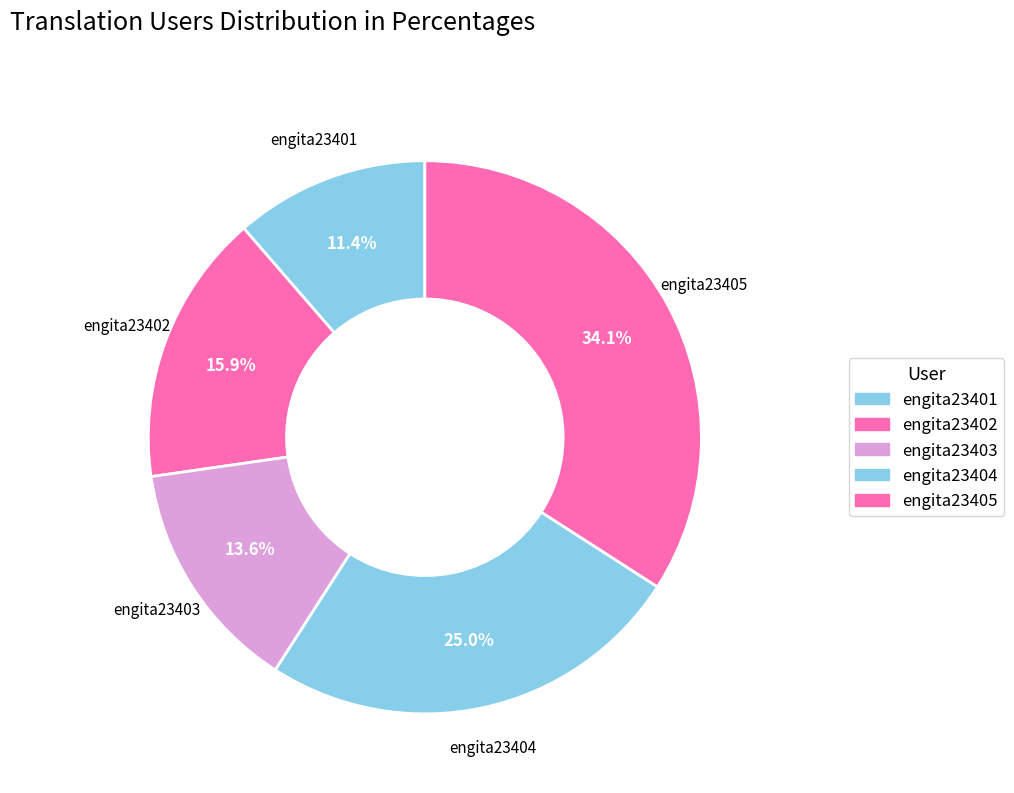

How many segments does this pie chart have?

5